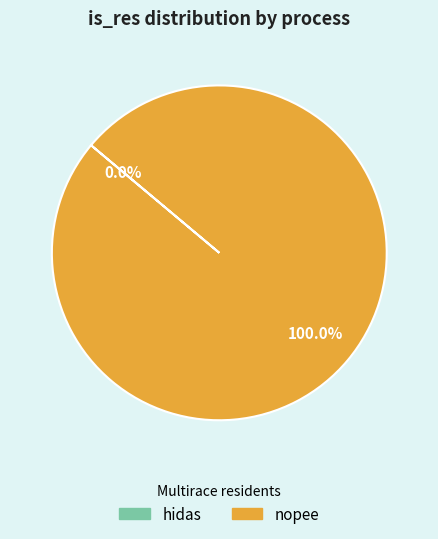

To the nearest percent, what is the difference between the largest and smallest slice percentages?

100%